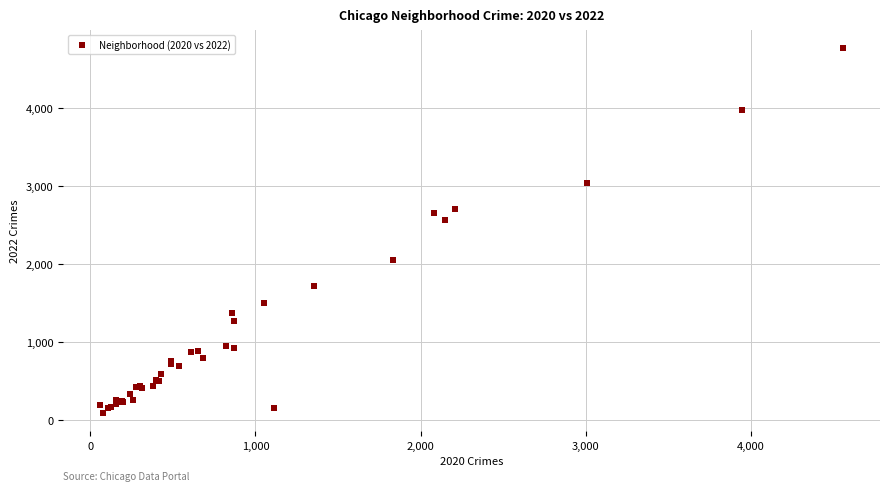

What Y value in the scatter plot is closest to 2430?

2565